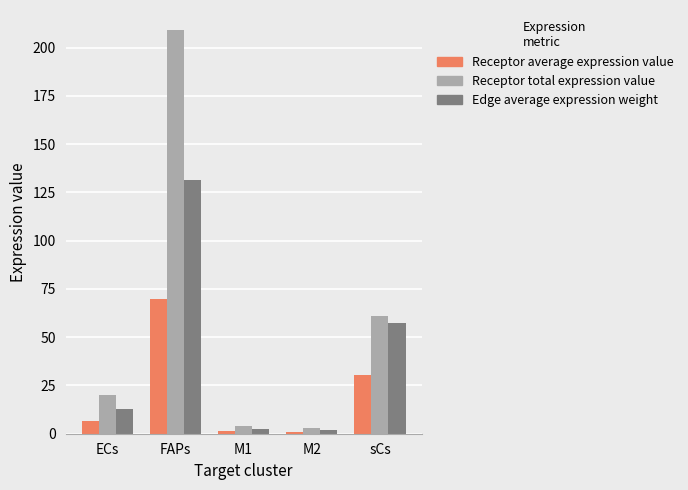

The value of Receptor average expression value at sCs is 30.5. True or false?

True